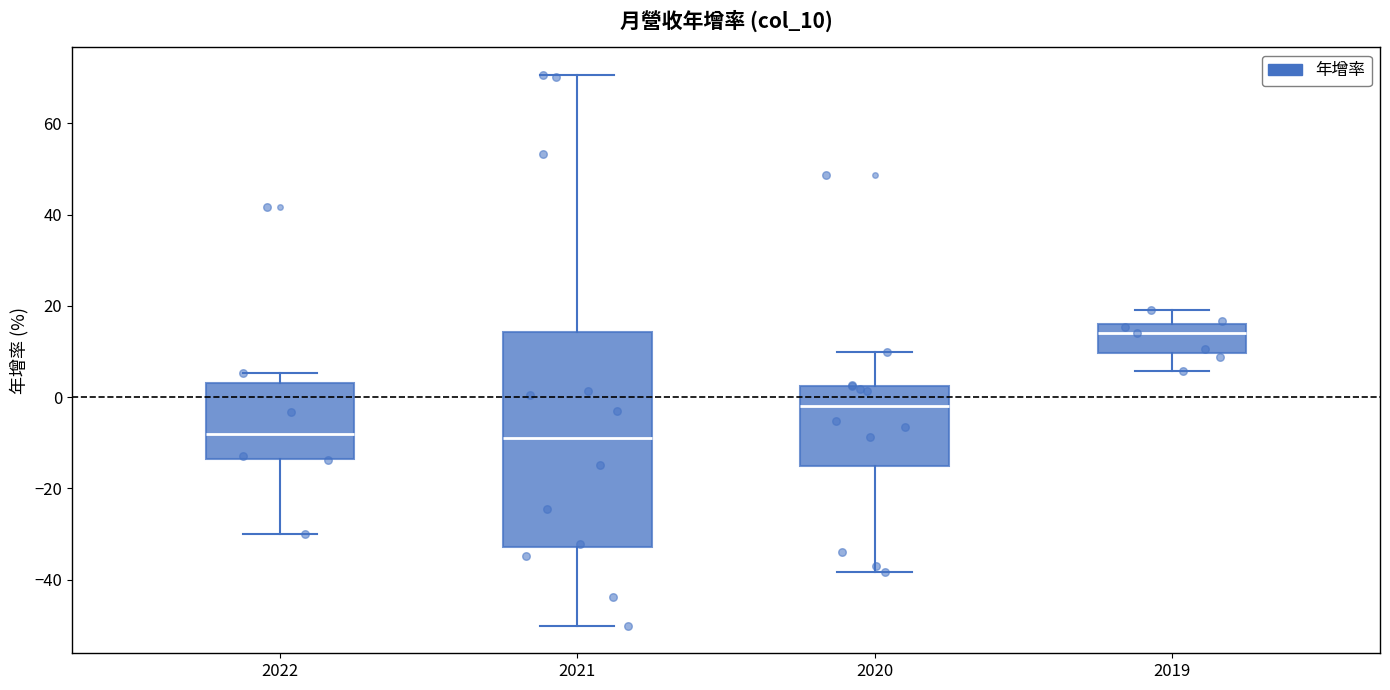

Reading left to right, read every box against the y-axis: the position of its median line, the range the box covers, and the ends of its whiskers. The values are not printed on the chart, so give them approximately, as read against the axis.

2022: median -8, box -14 to 4, whiskers -30 to 6
2021: median -8, box -32 to 14, whiskers -50 to 70
2020: median -2, box -16 to 2, whiskers -38 to 10
2019: median 14, box 10 to 16, whiskers 6 to 20